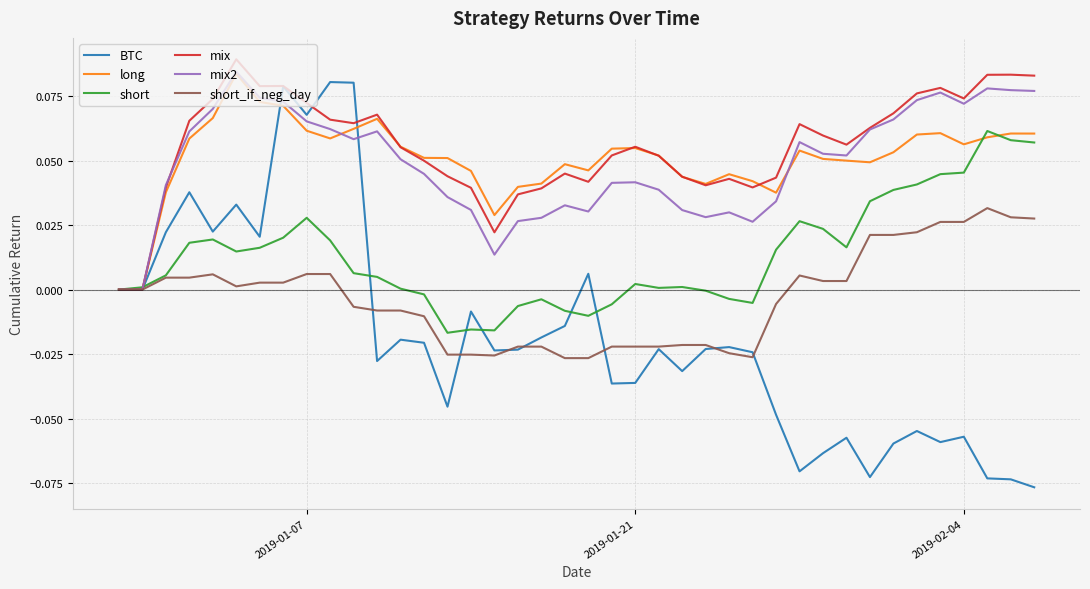

Which series has the largest range (max minus min)?

BTC